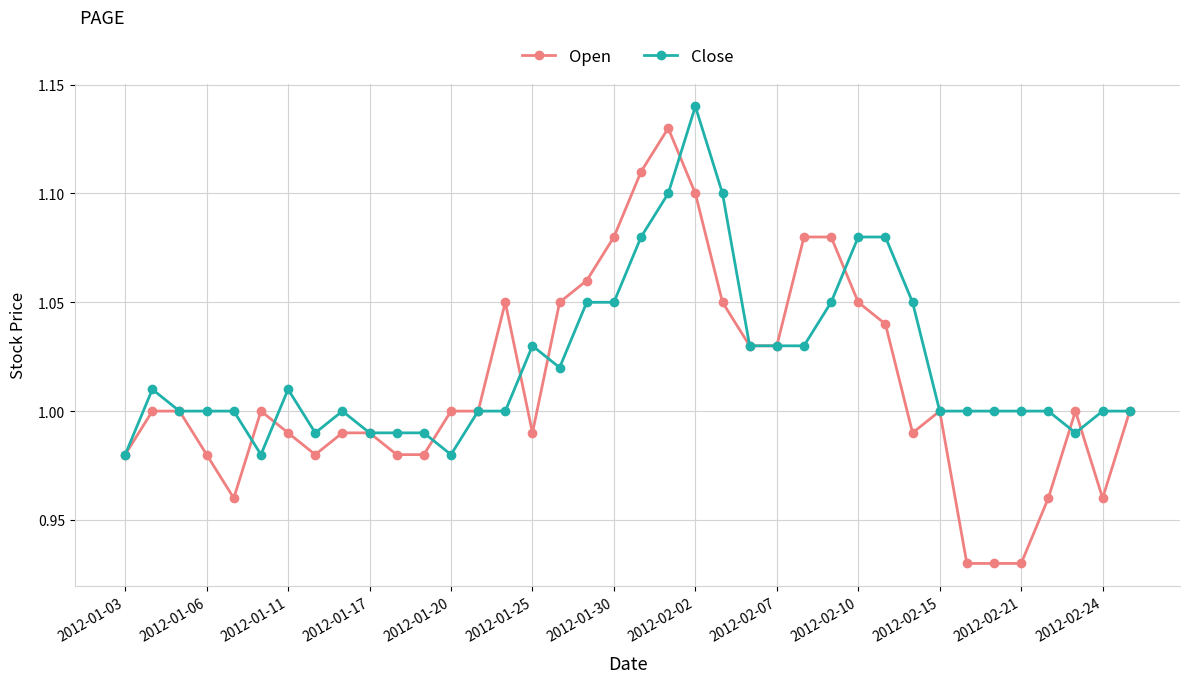

Which series has the widest spread of values?

Open